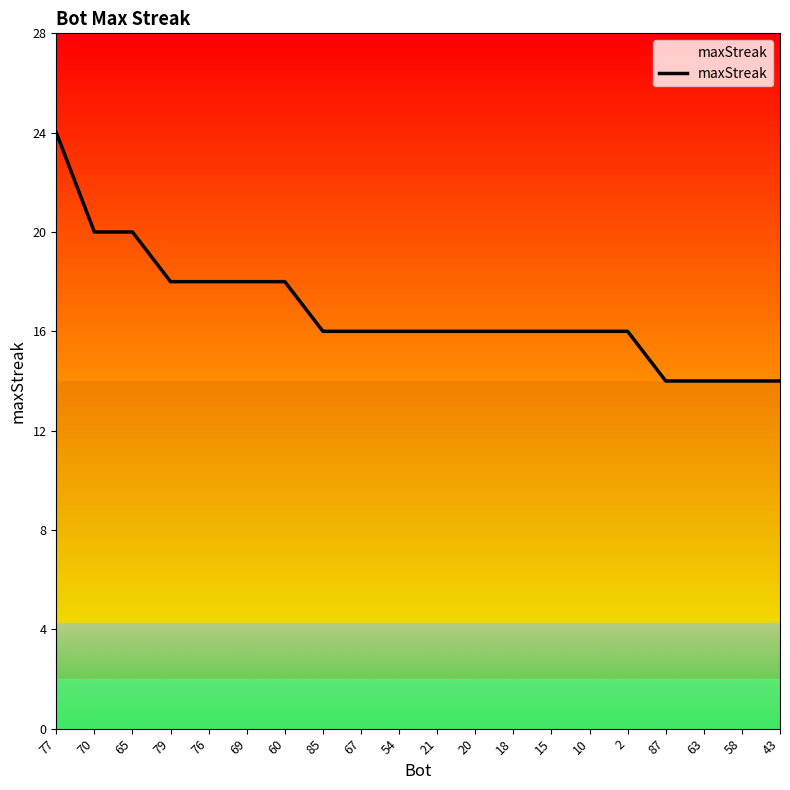

The chart shows a value of 5 at 18. True or false?

False